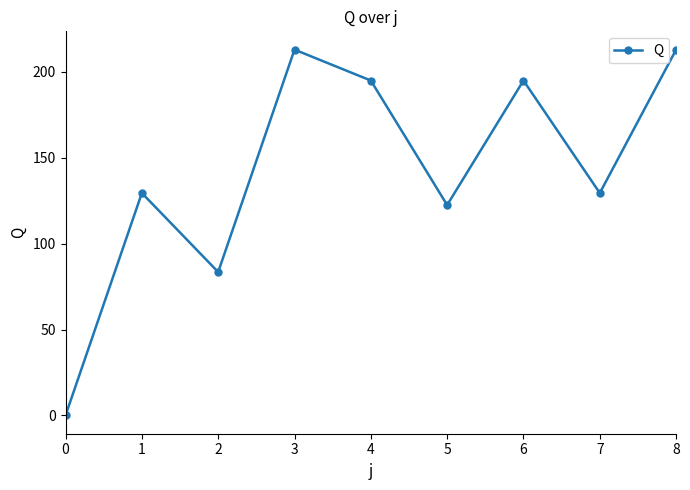

How many positive values are there?

8